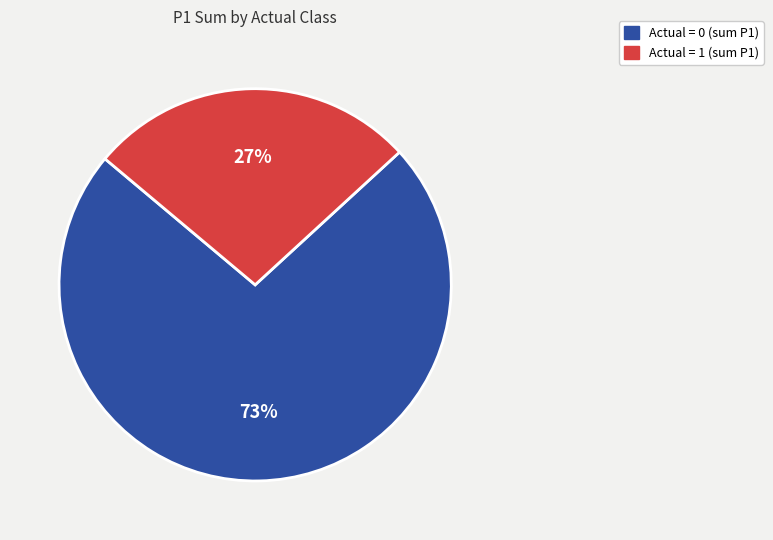

Is there any slice that represents more than half of the pie?

Yes